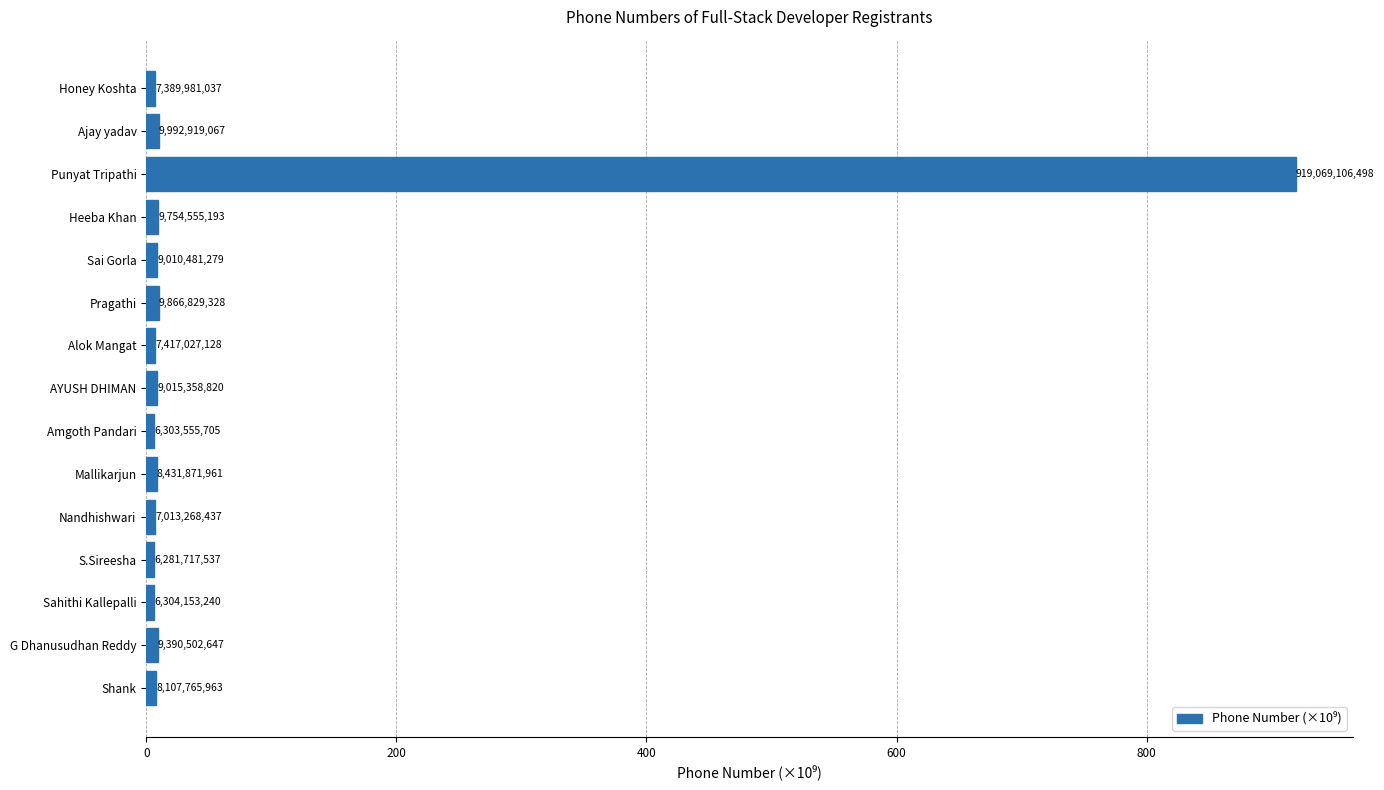

What is the smallest value displayed?

6.3